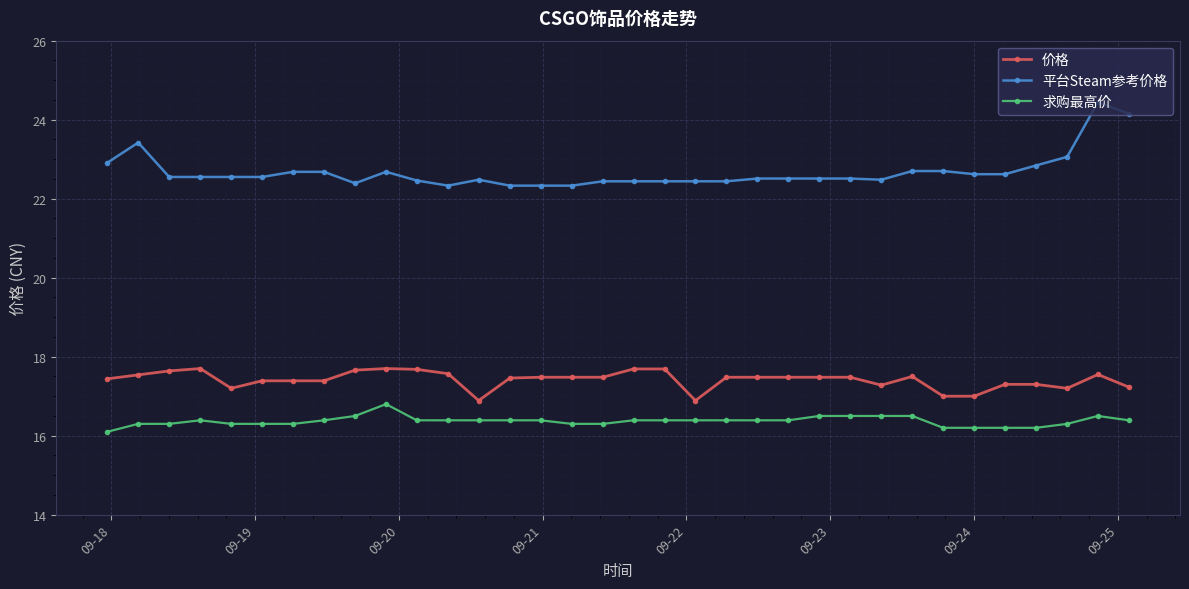

True or false: 求购最高价 and 价格 intersect in this chart.

False